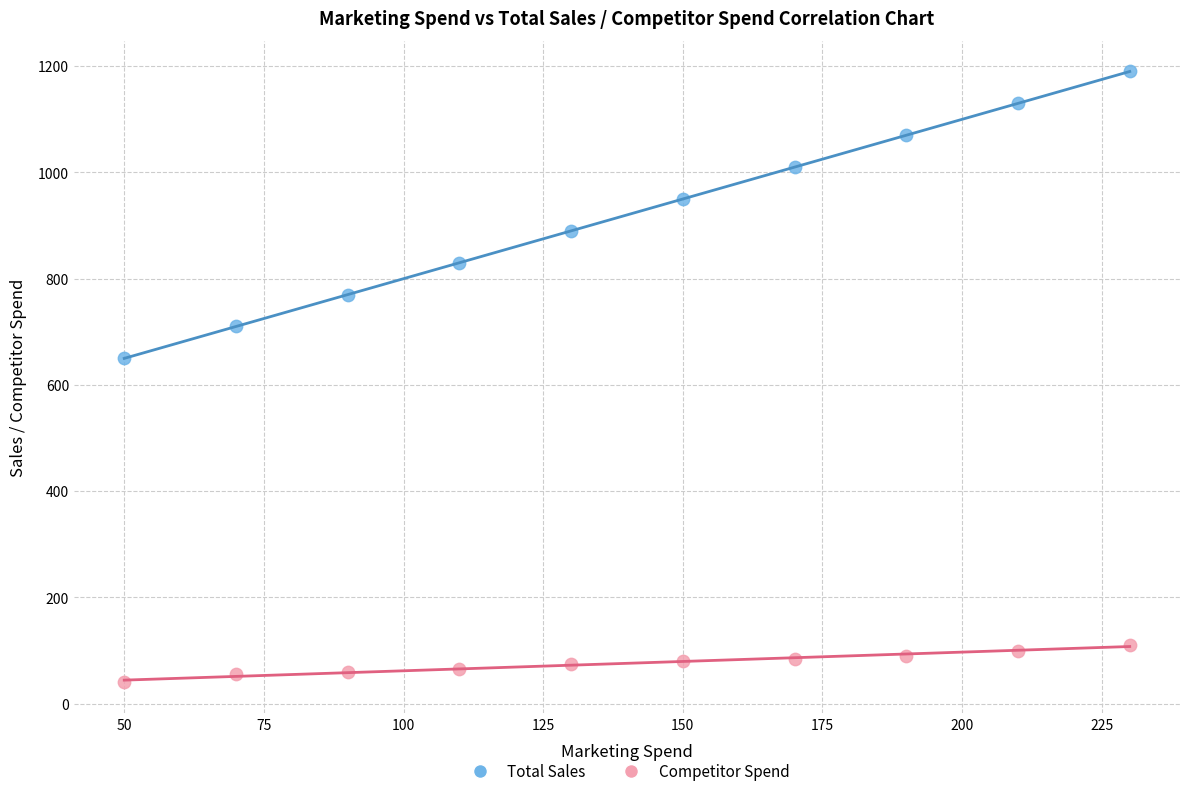

Across all series, what Y value is closest to 615?

650